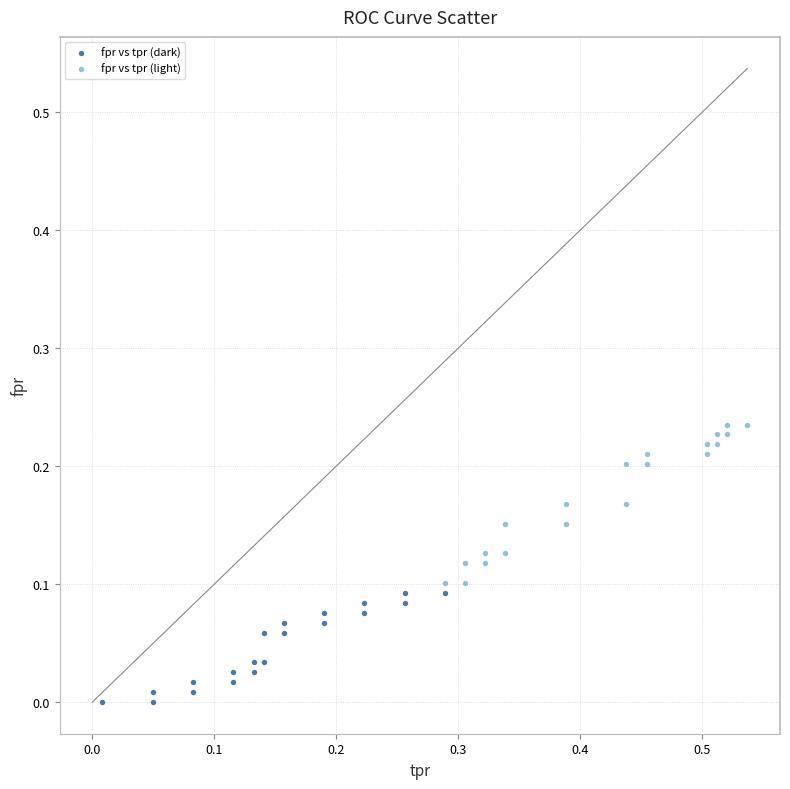

Which series has the largest Y range (max minus min)?

fpr vs tpr (light)